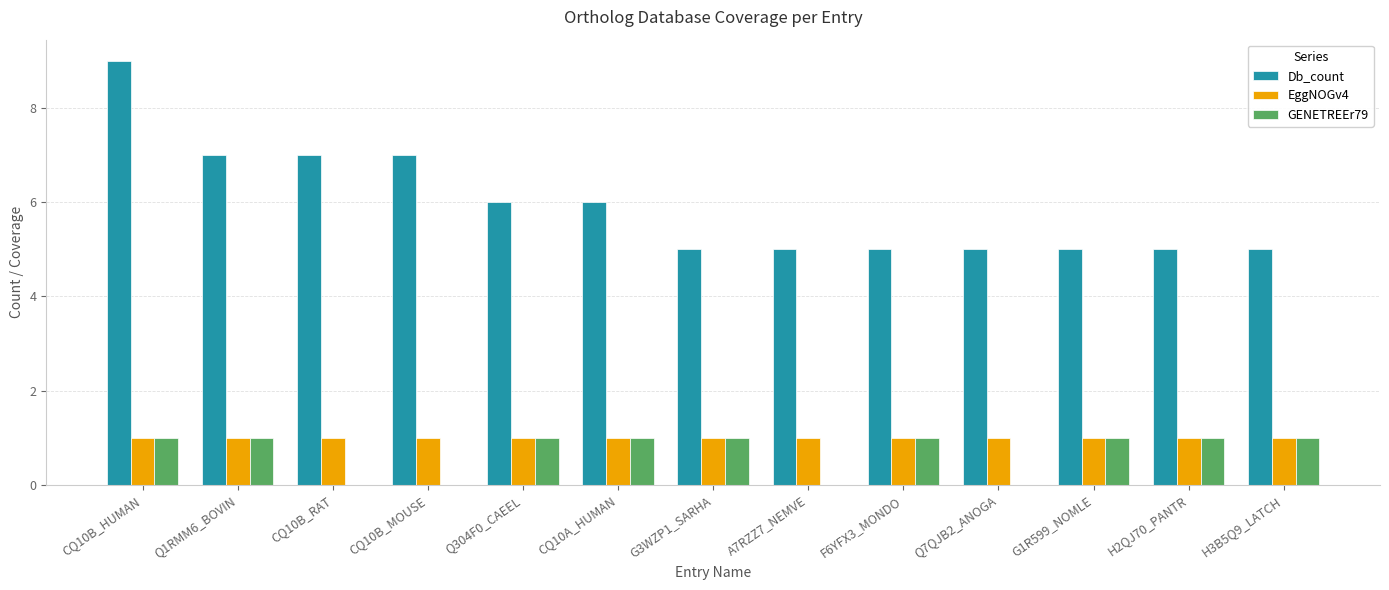

What is the sum of all GENETREEr79 values?

9